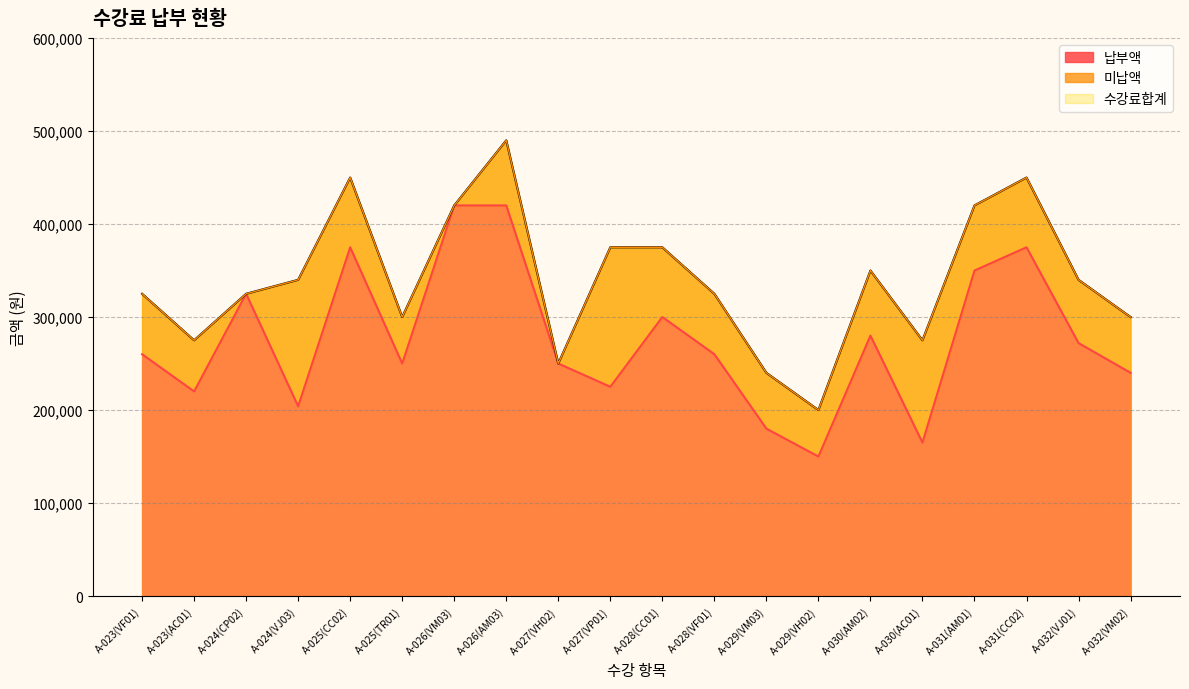

Which series has the largest total across all categories?

수강료합계